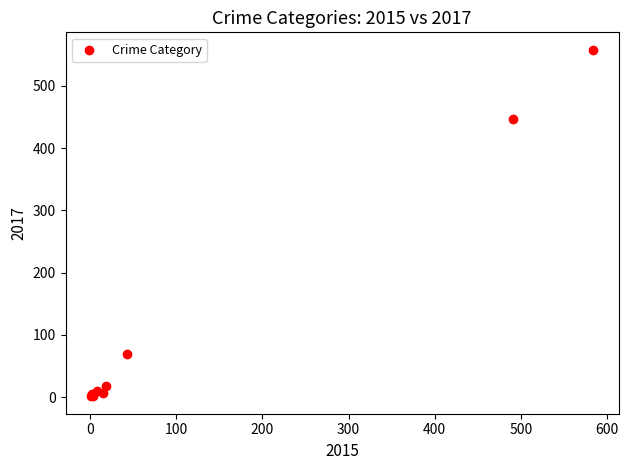

What Y value in the scatter plot is closest to 279?

447